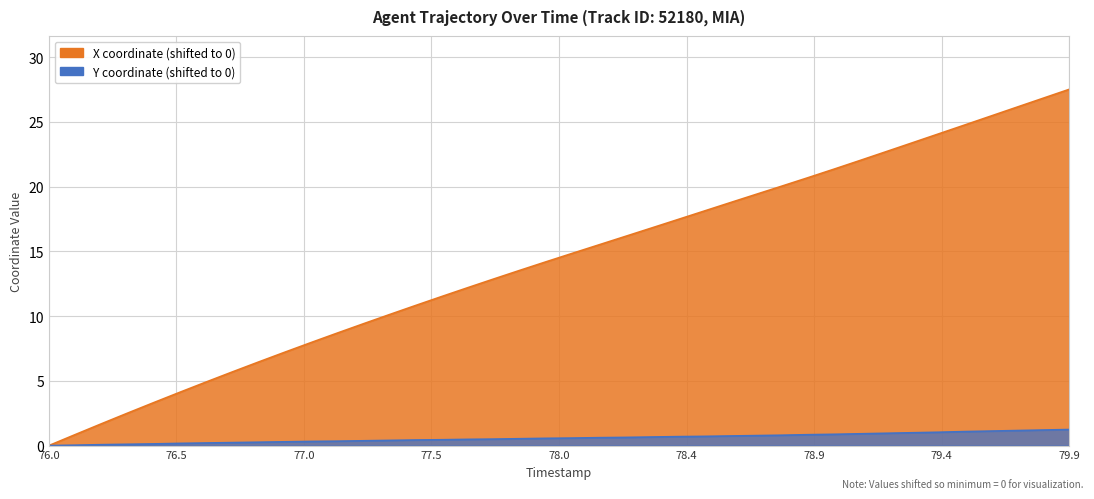

How many lines are shown in the chart?

2